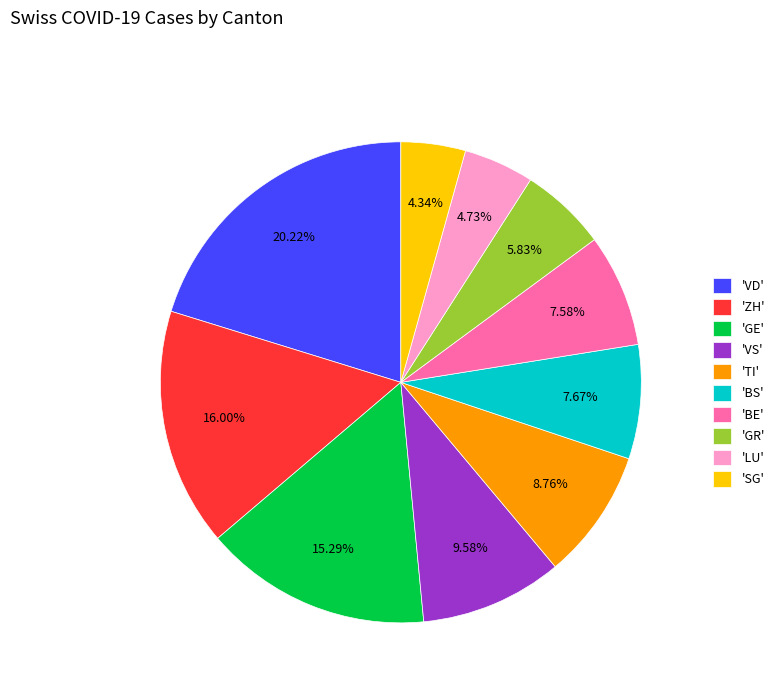

Between 'BS' and 'TI', which is larger?

'TI'